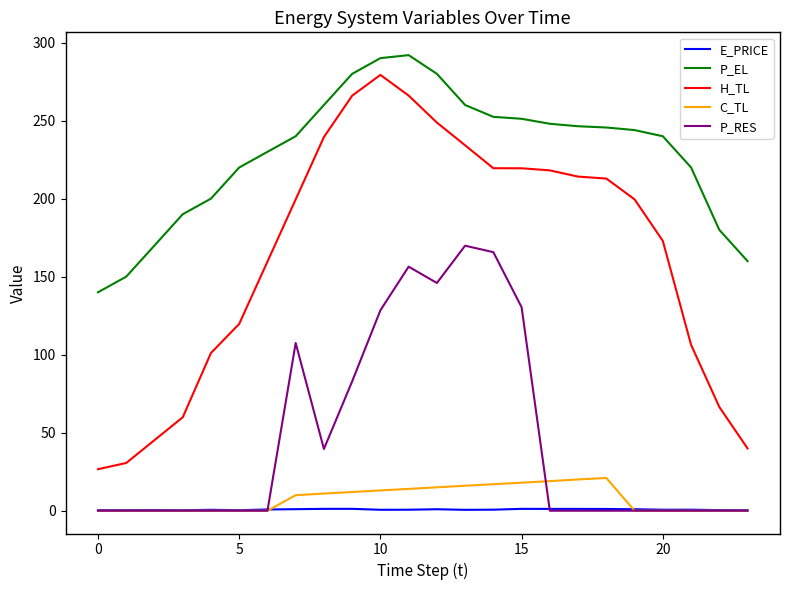

Which series has the largest total across all categories?

P_EL